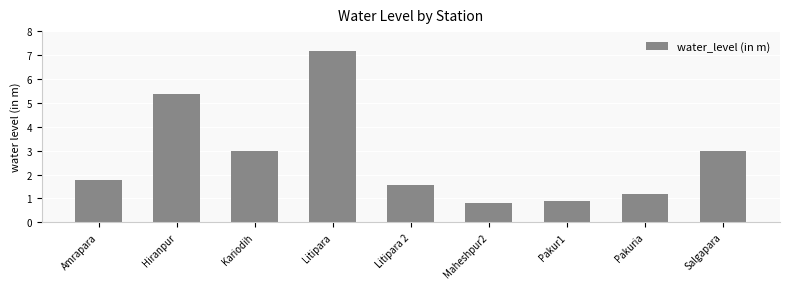

The value at Maheshpur2 is 1.5. True or false?

False